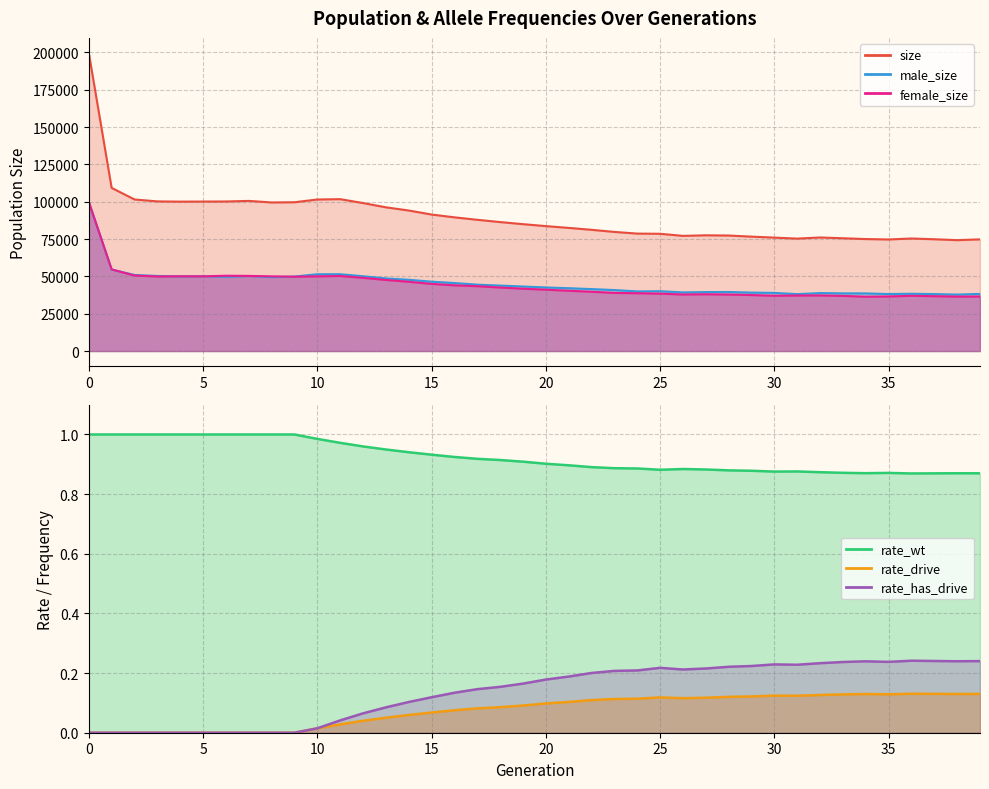

What is the difference between the male_size values at 37 and 36?

229.0